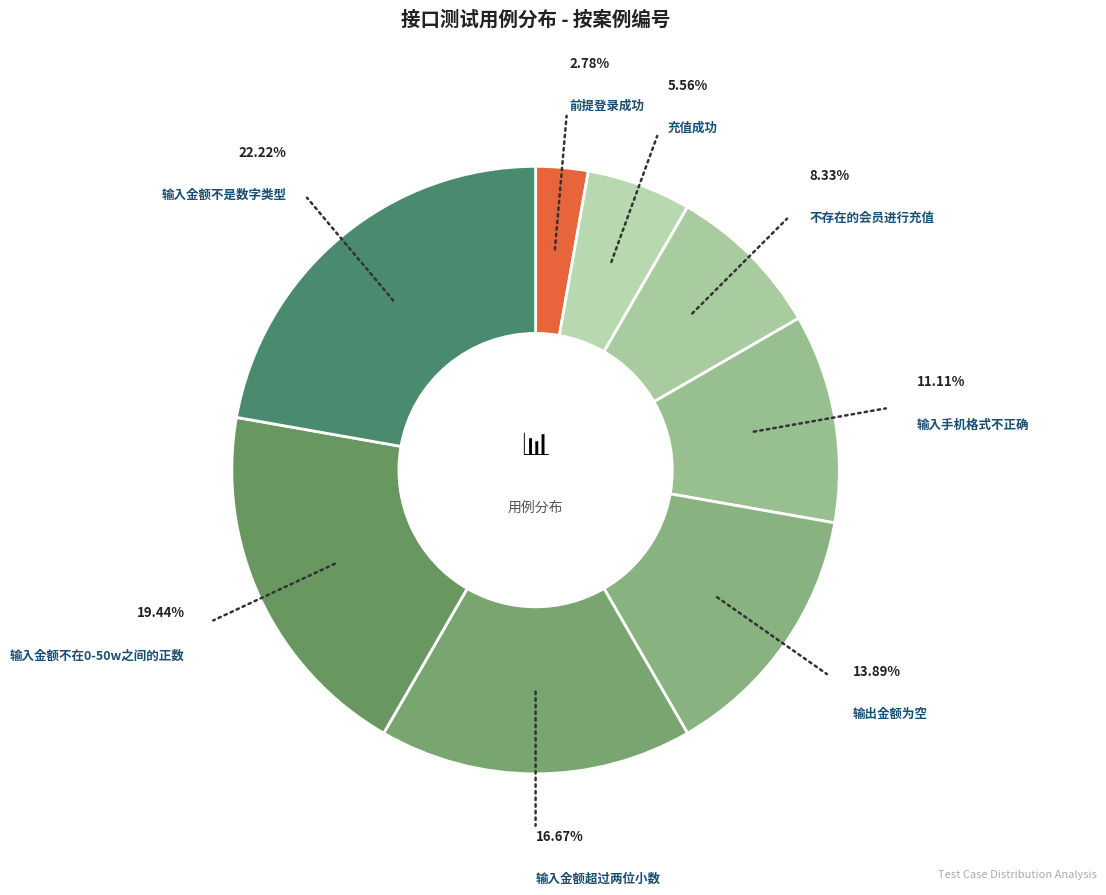

True or false: 输出金额为空 accounts for 2% of the total.

False